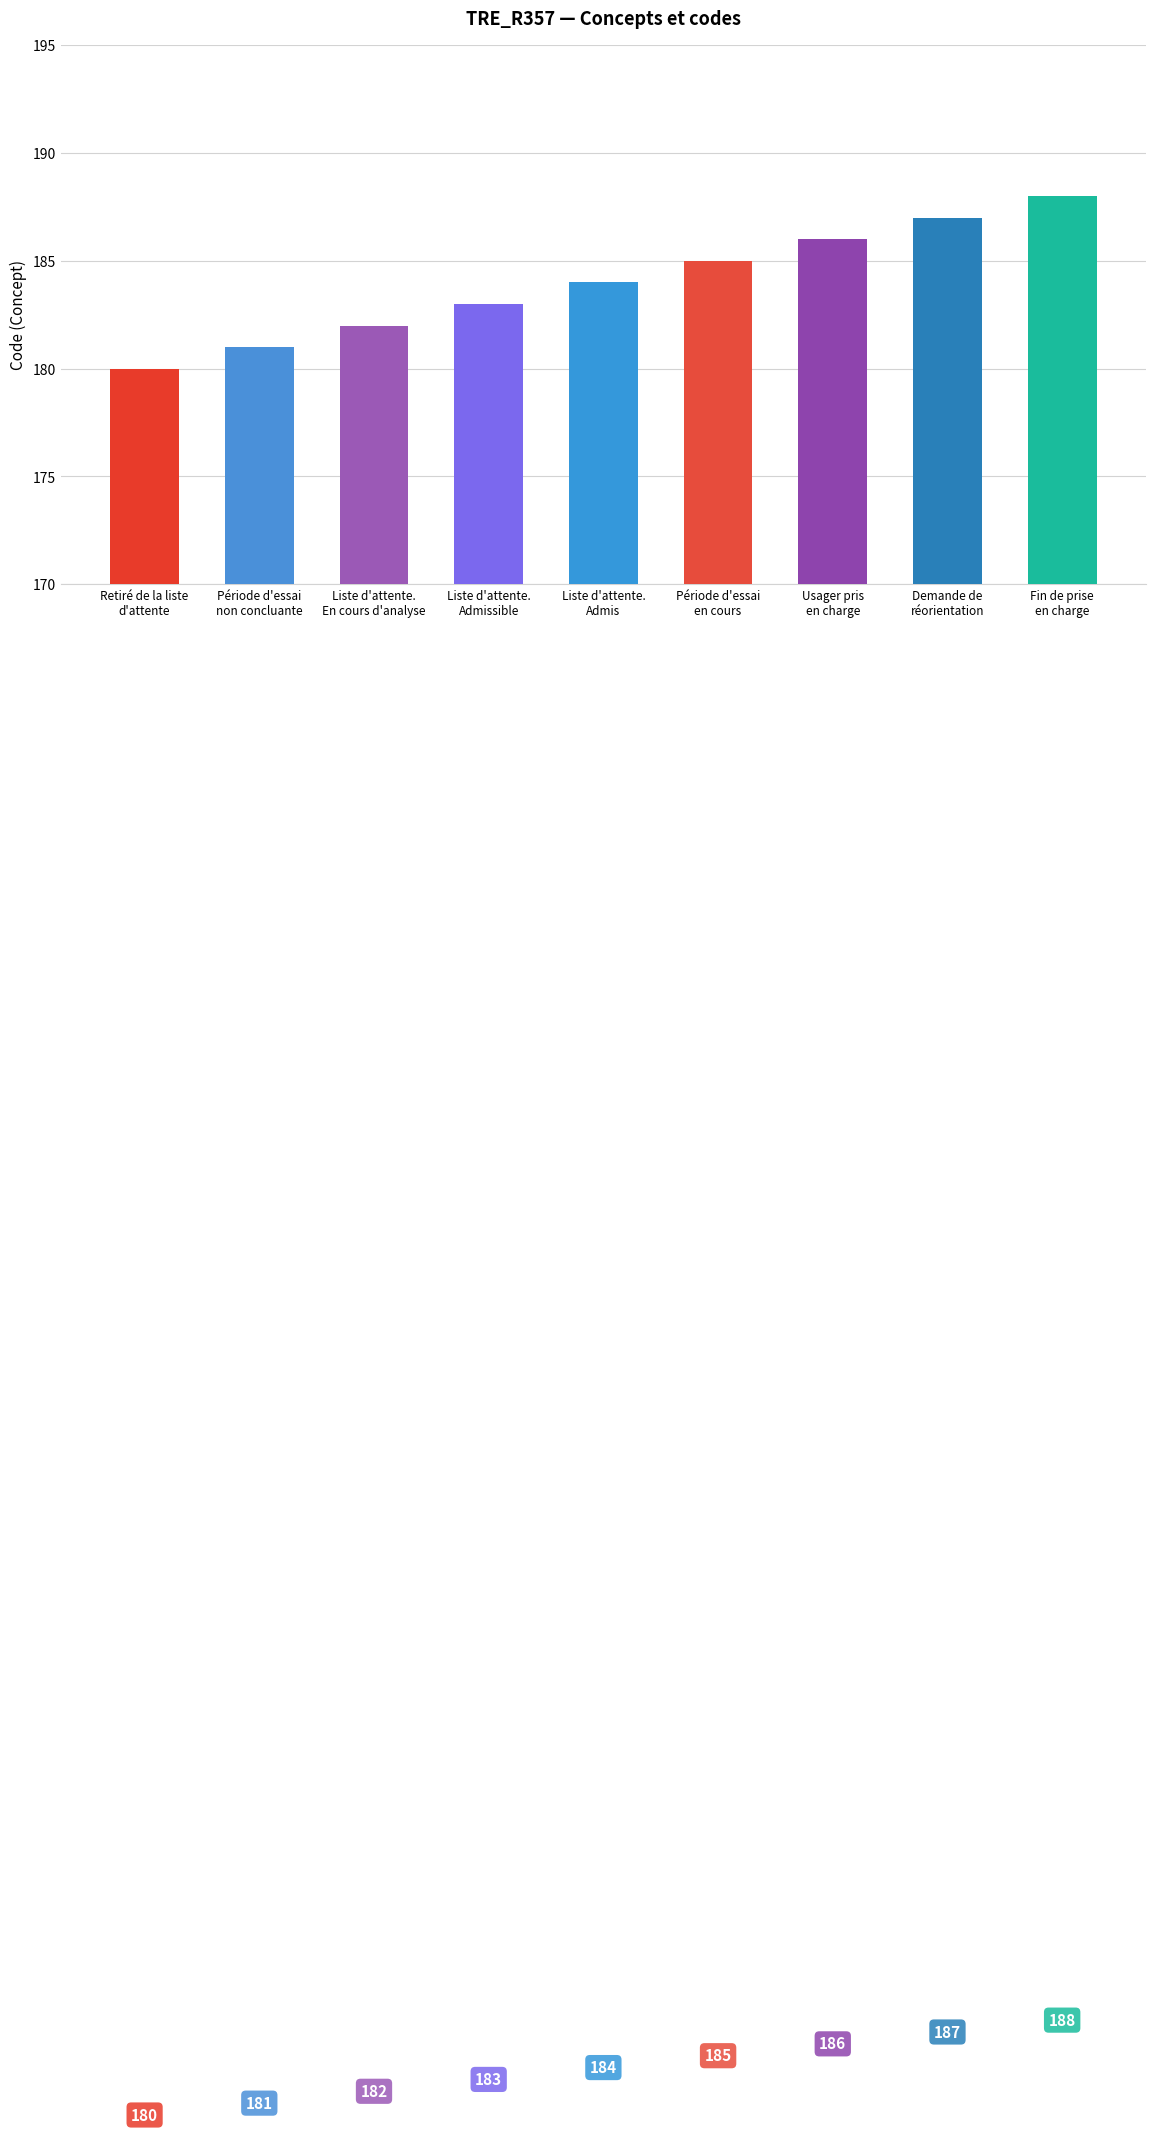

Approximately how many times larger is the value at Liste d'attente.
Admissible compared to Fin de prise
en charge?

1.0